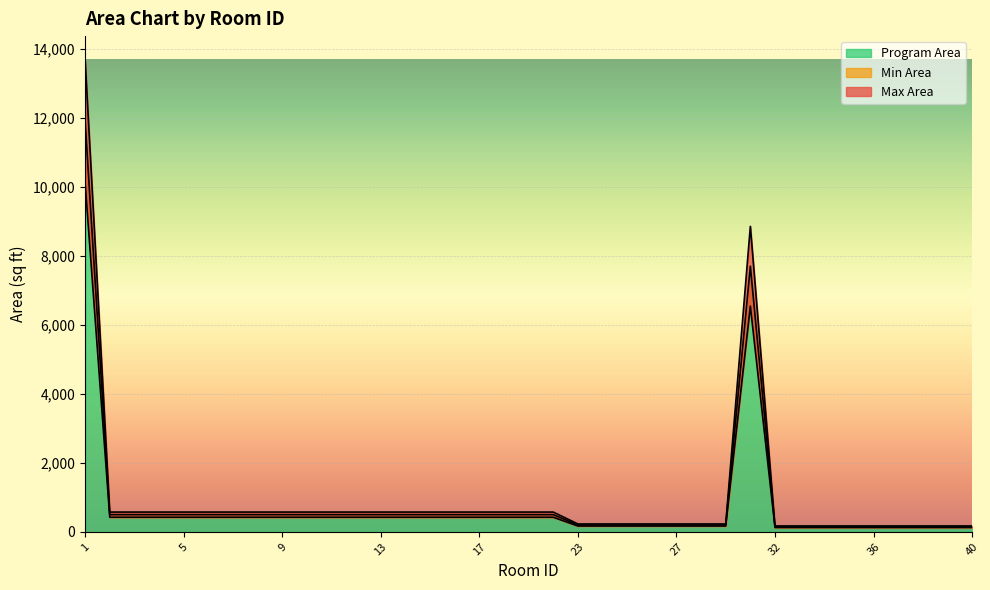

True or false: Min Area and Program Area intersect in this chart.

False